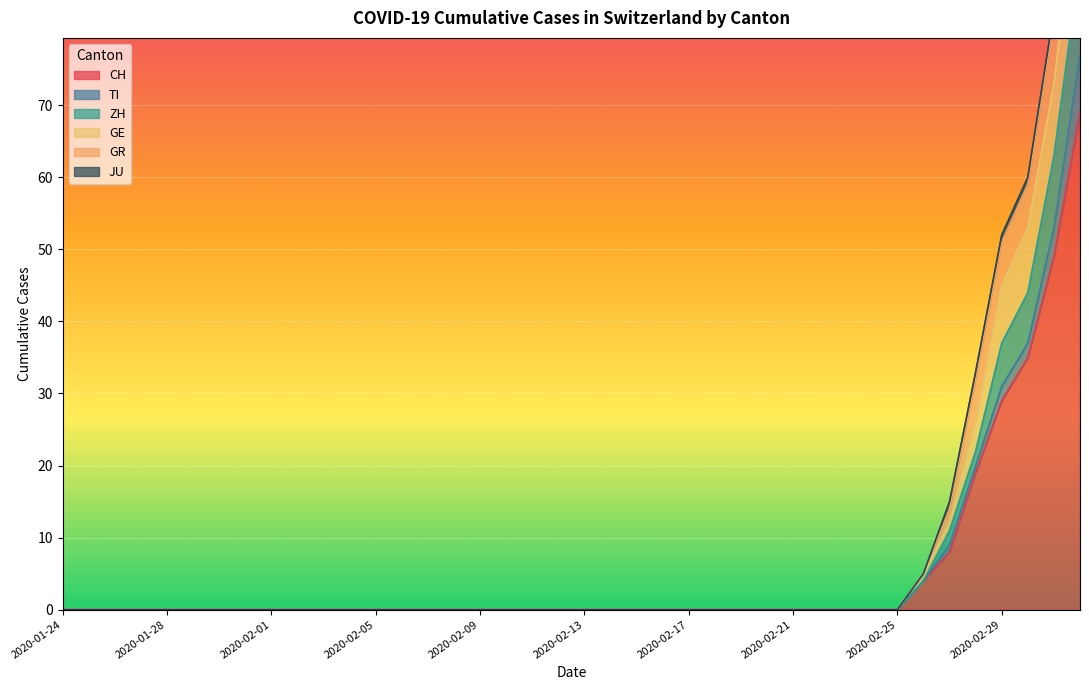

What is the difference between the maximum and minimum values in the CH series?

69